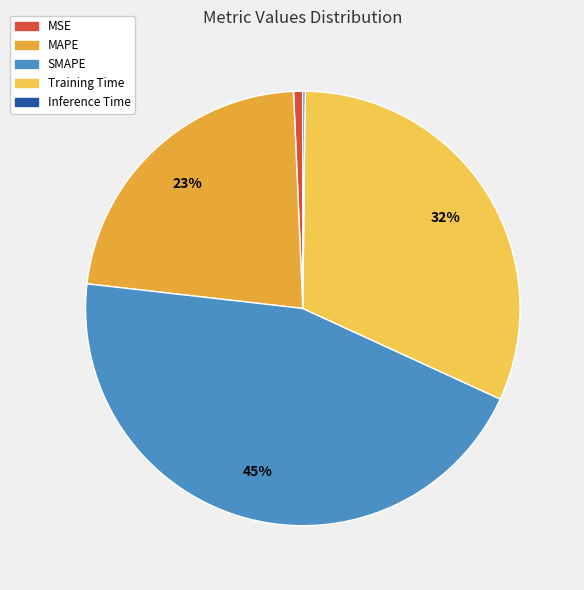

How many segments does this pie chart have?

5